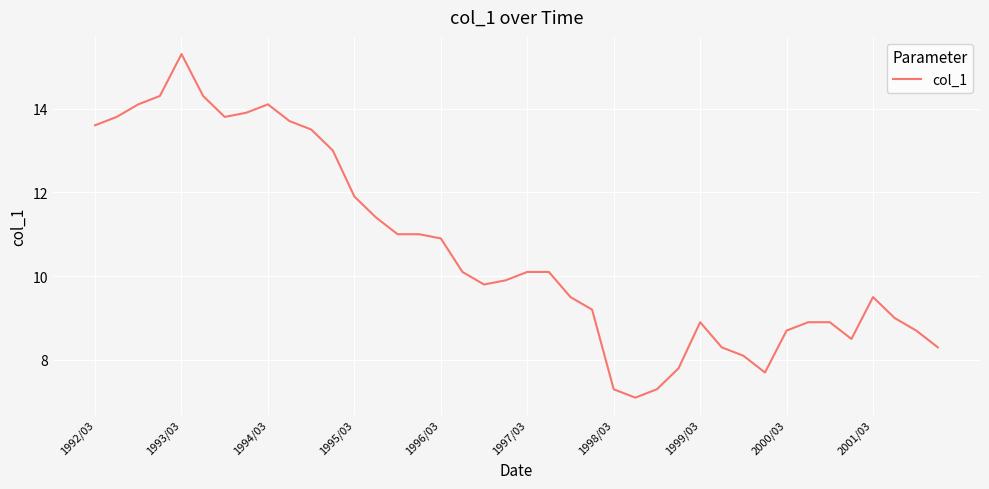

What is the difference between the maximum and second lowest values?

8.0